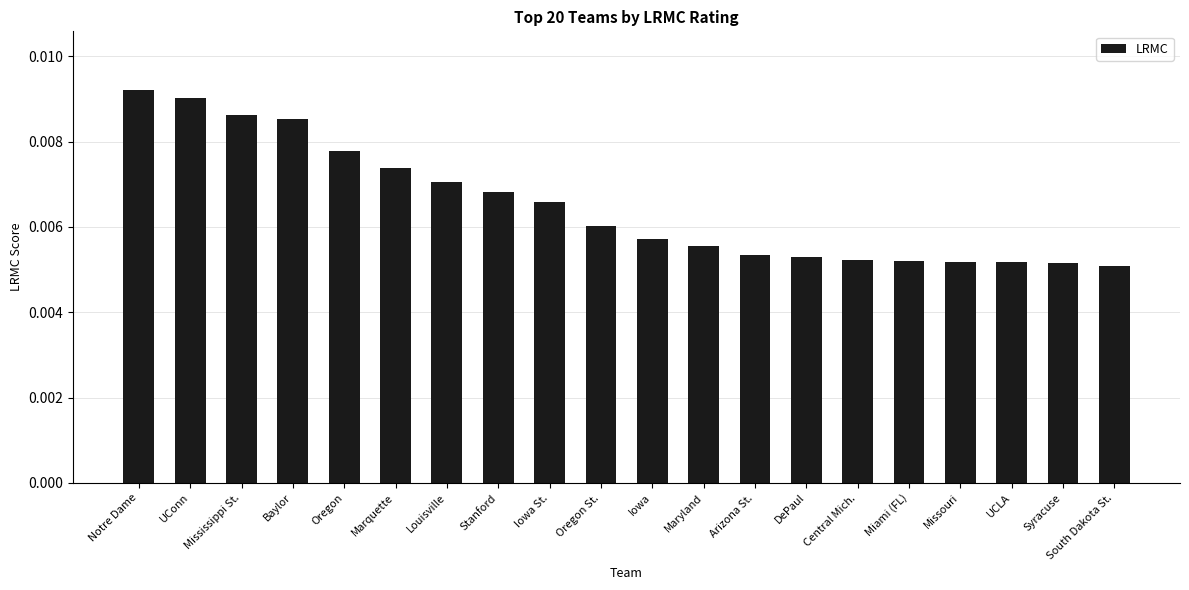

Count the values in the range 0 to 1.

20